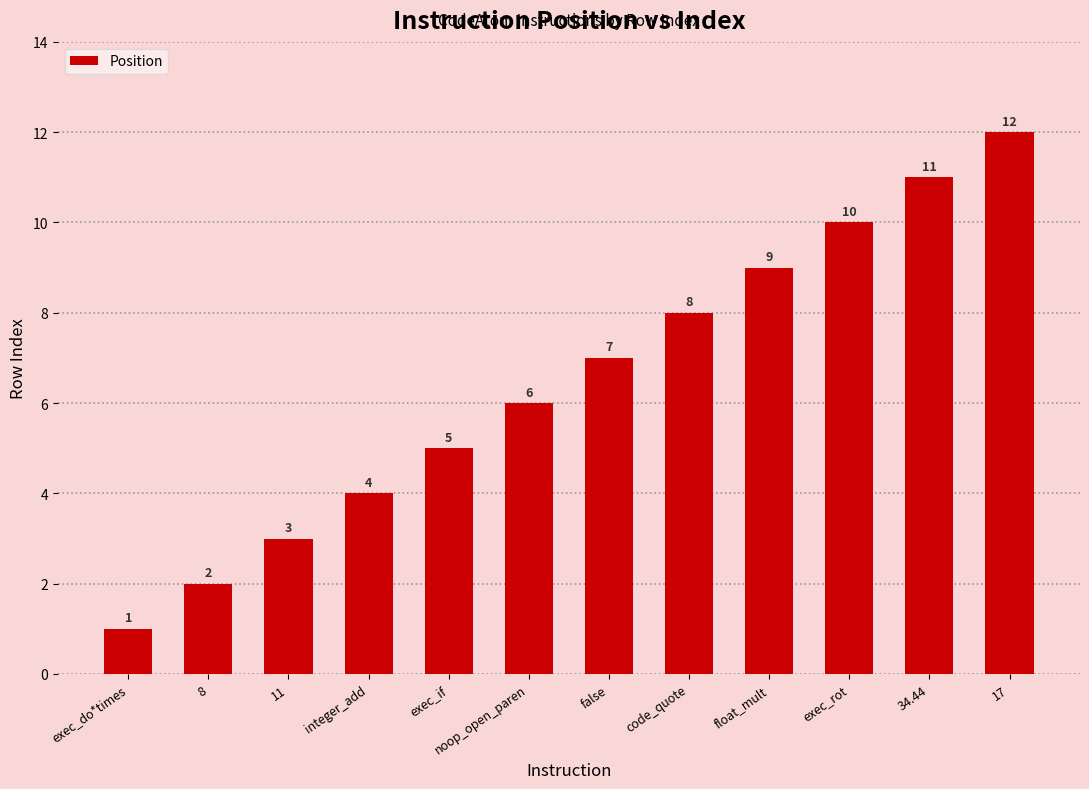

Reading left to right, what are all the values shown in this chart?

exec_do*times=1	8=2	11=3	integer_add=4	exec_if=5	noop_open_paren=6	false=7	code_quote=8	float_mult=9	exec_rot=10	34.44=11	17=12